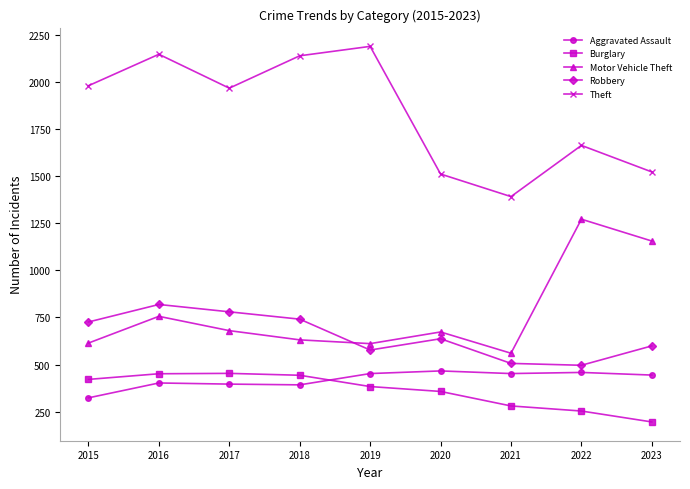

Which series changed the most between 2017 and 2020?

Theft